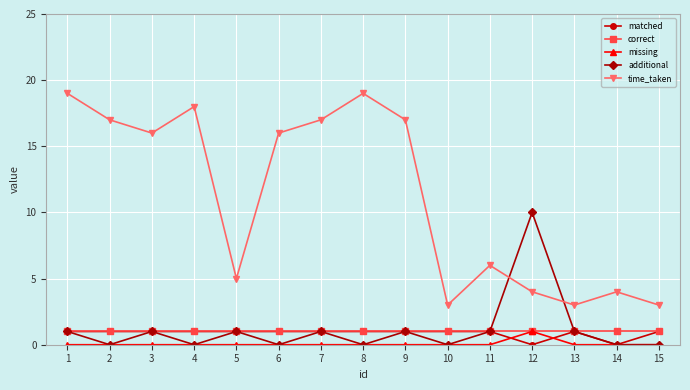

Which series has the largest total across all categories?

time_taken